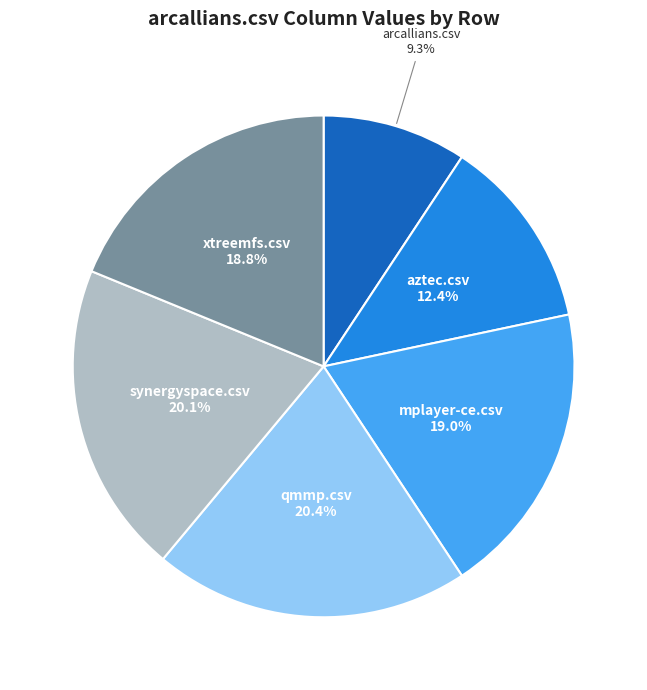

Does any single category account for the majority?

No